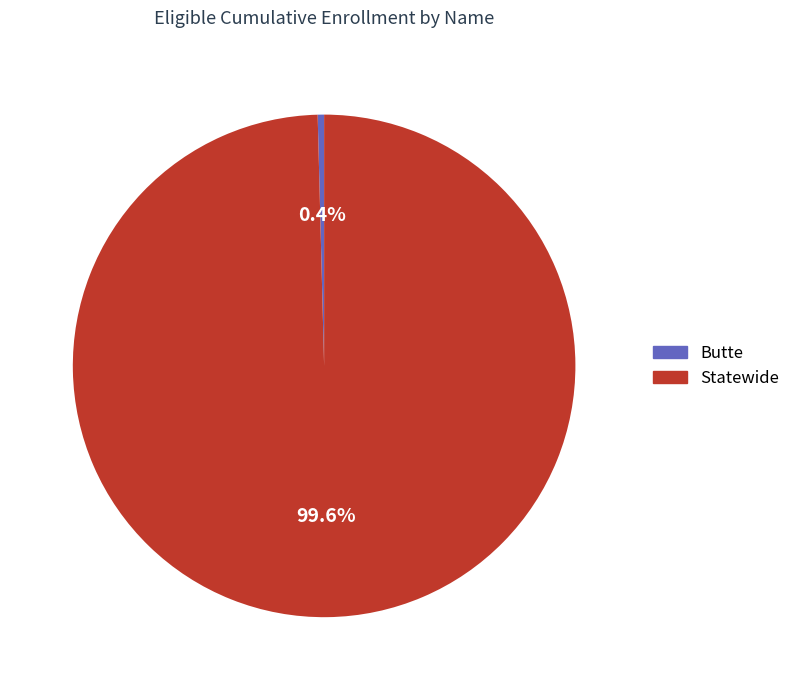

Is there a majority slice in this chart?

Yes